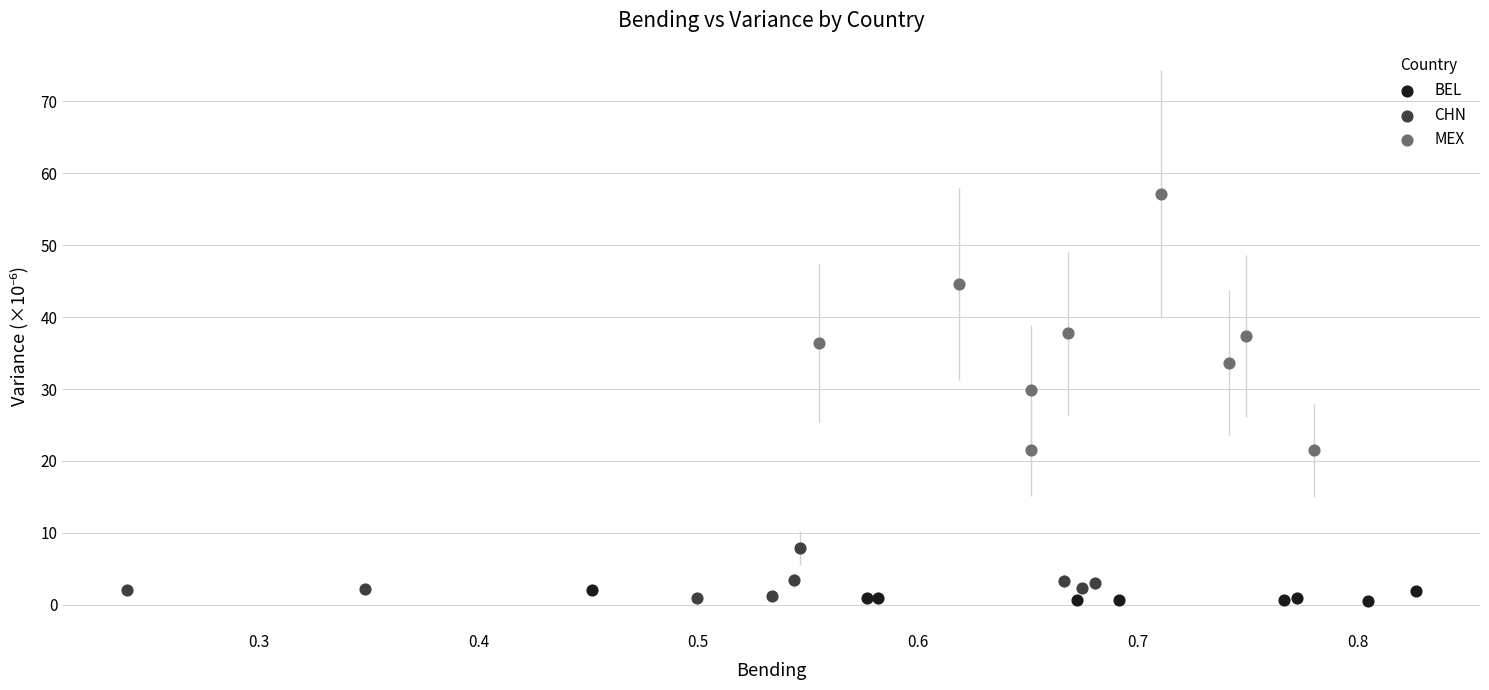

Which series has the widest spread of Y values?

MEX